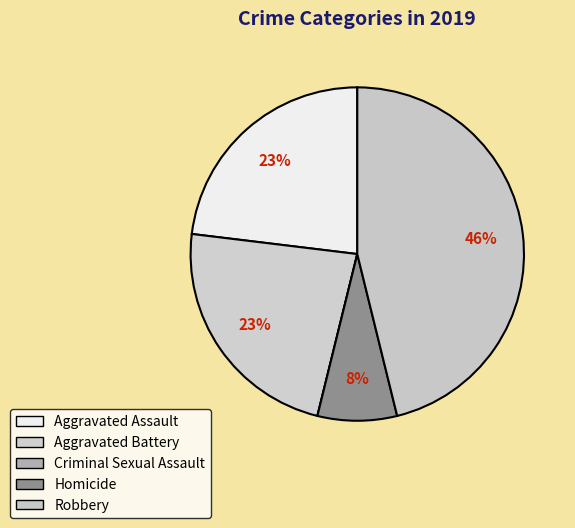

Is there any slice that represents more than half of the pie?

No